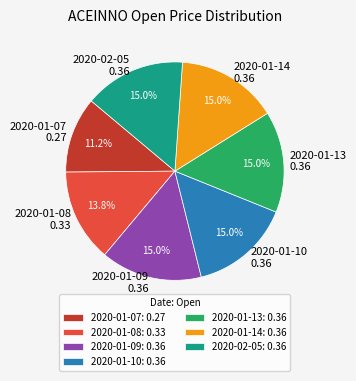

What percentage is the 2020-01-13 slice, to the nearest percent?

15%